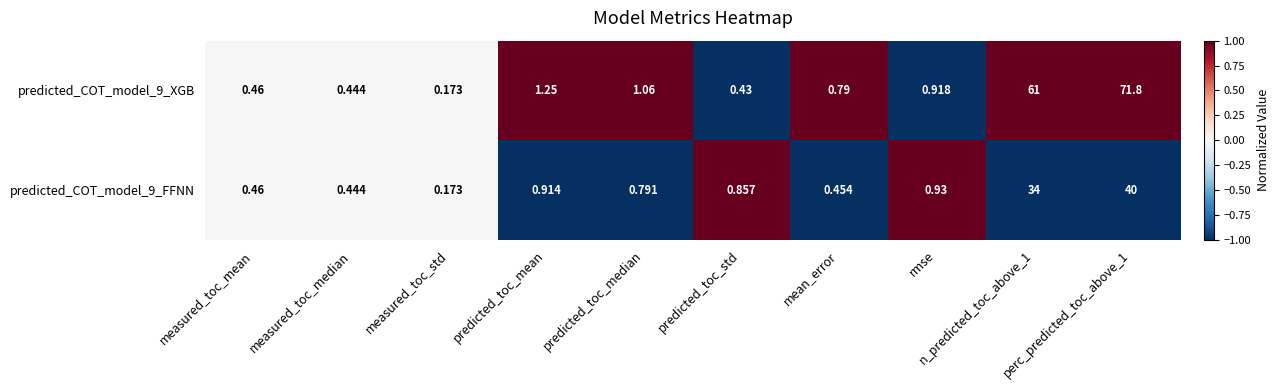

Which series has the widest spread of values?

predicted_COT_model_9_XGB